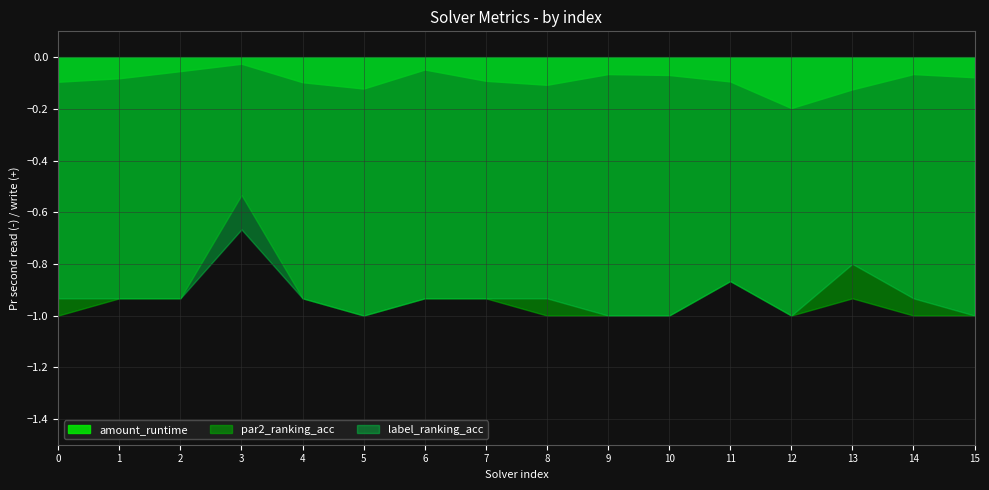

What is the sum of the par2_ranking_acc values at 12 and 9?

-2.0